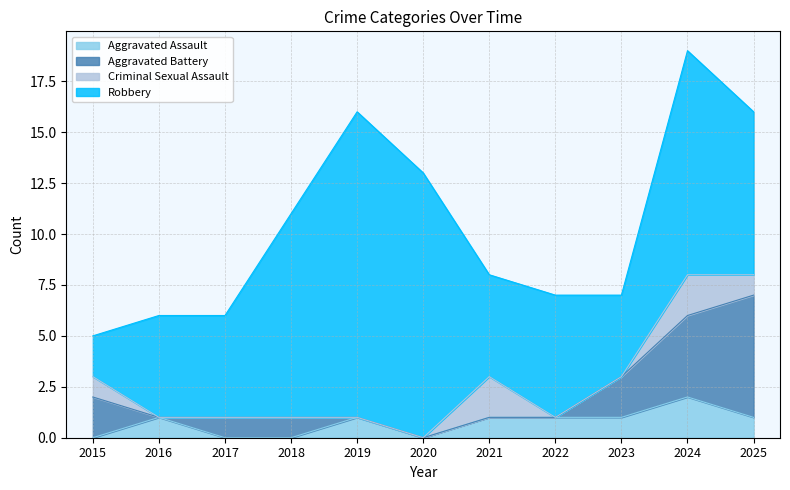

Which series has the largest range (max minus min)?

Robbery